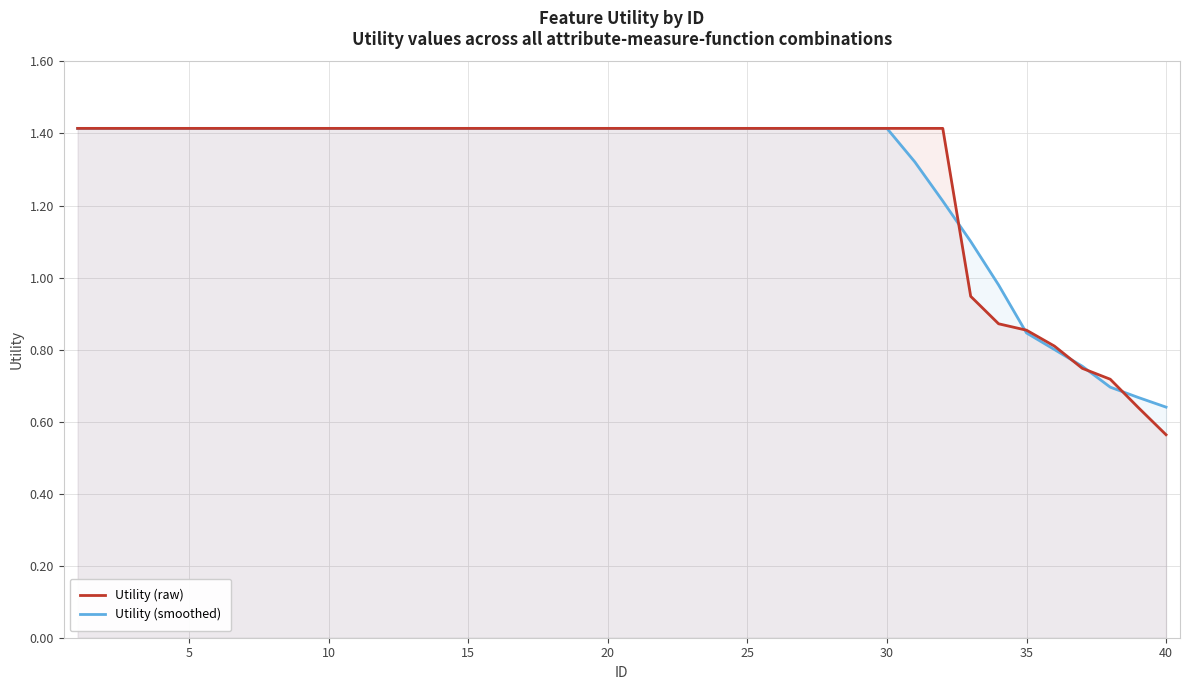

List the series in order of their overall mean, highest first.

Utility (smoothed), Utility (raw)